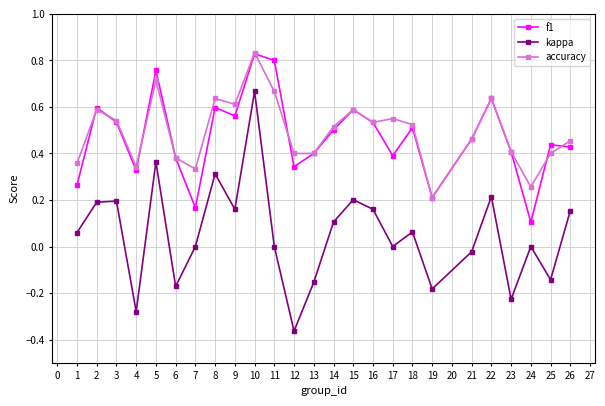

How many distinct data groups are displayed?

3